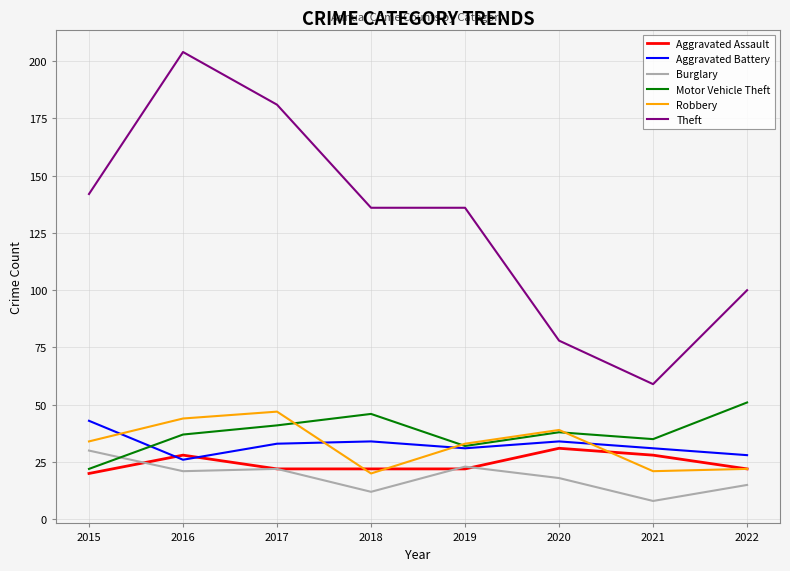

What is the total value across all series at 2017?

346